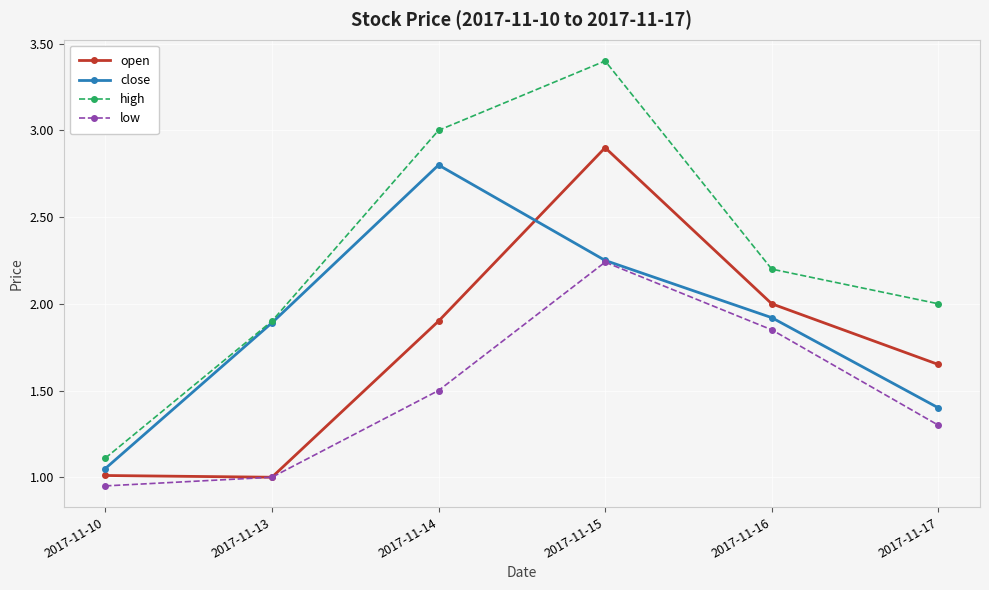

At which label is high closest to 2?

2017-11-17